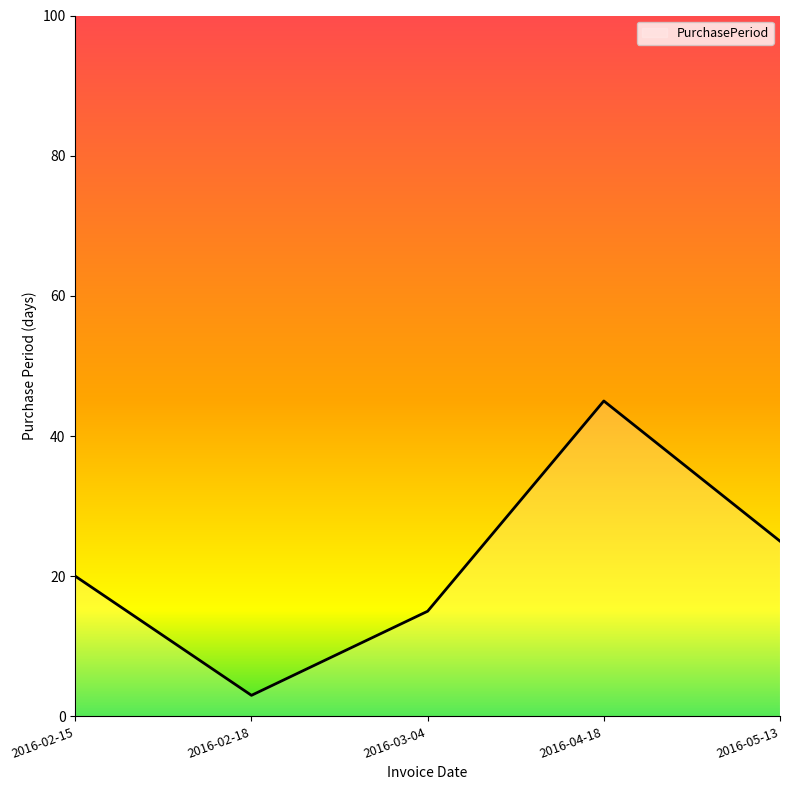

What is the change in value from 2016-04-18 to 2016-05-13?

-20